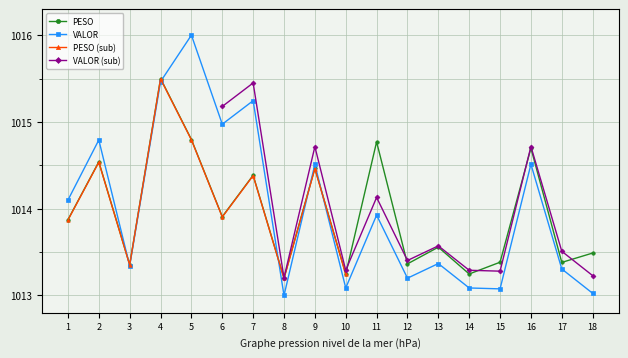

What is the difference between the second highest and minimum values in the PESO series?

1.6